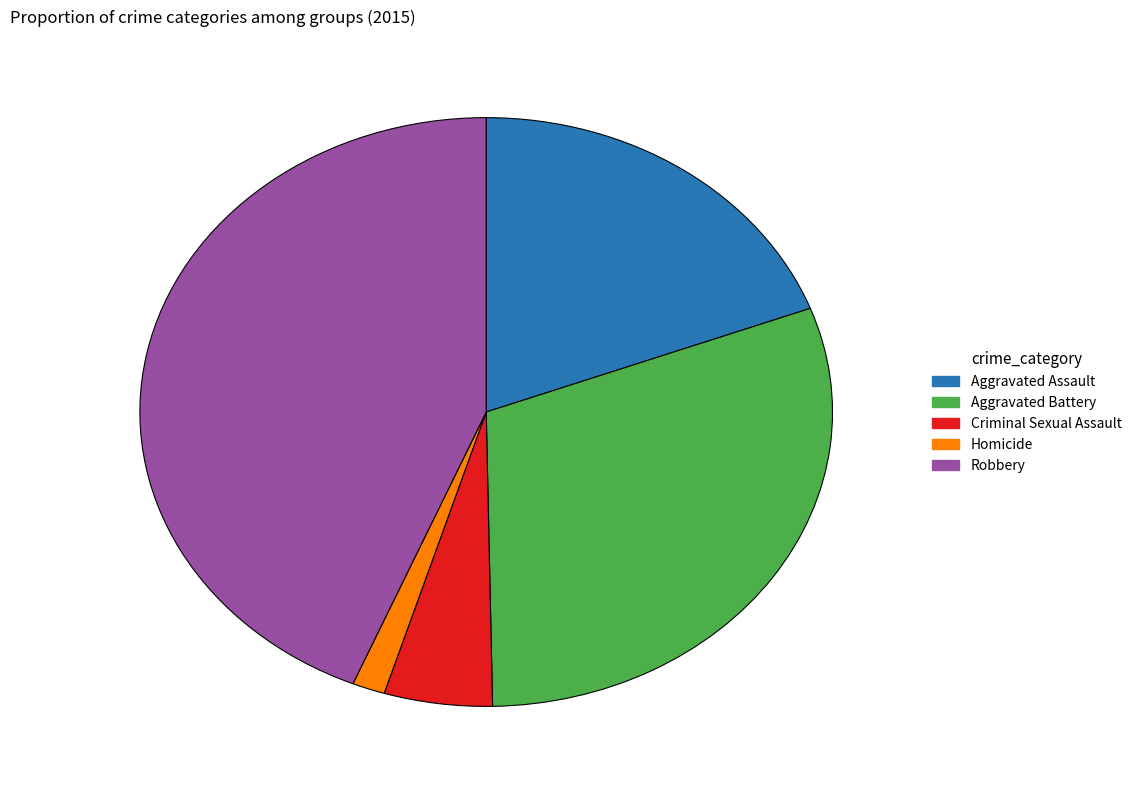

Which category has the smallest portion of the pie?

Homicide